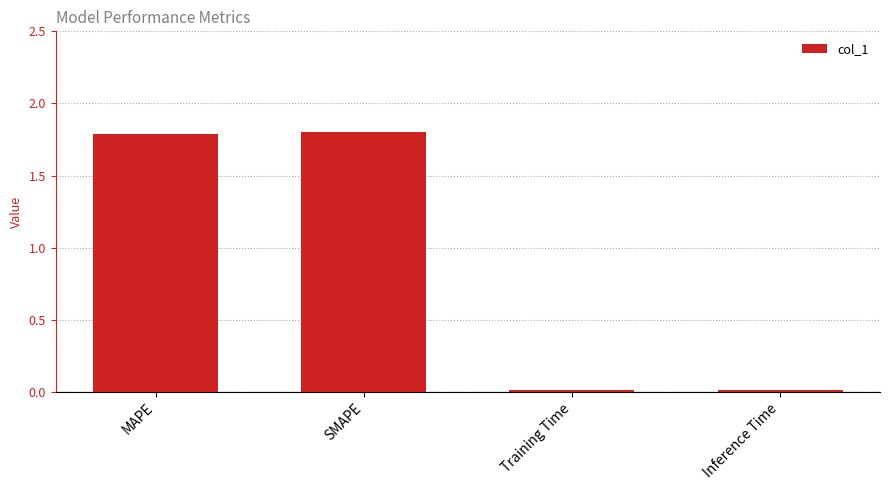

What is the label of the 4th bar from the right?

MAPE